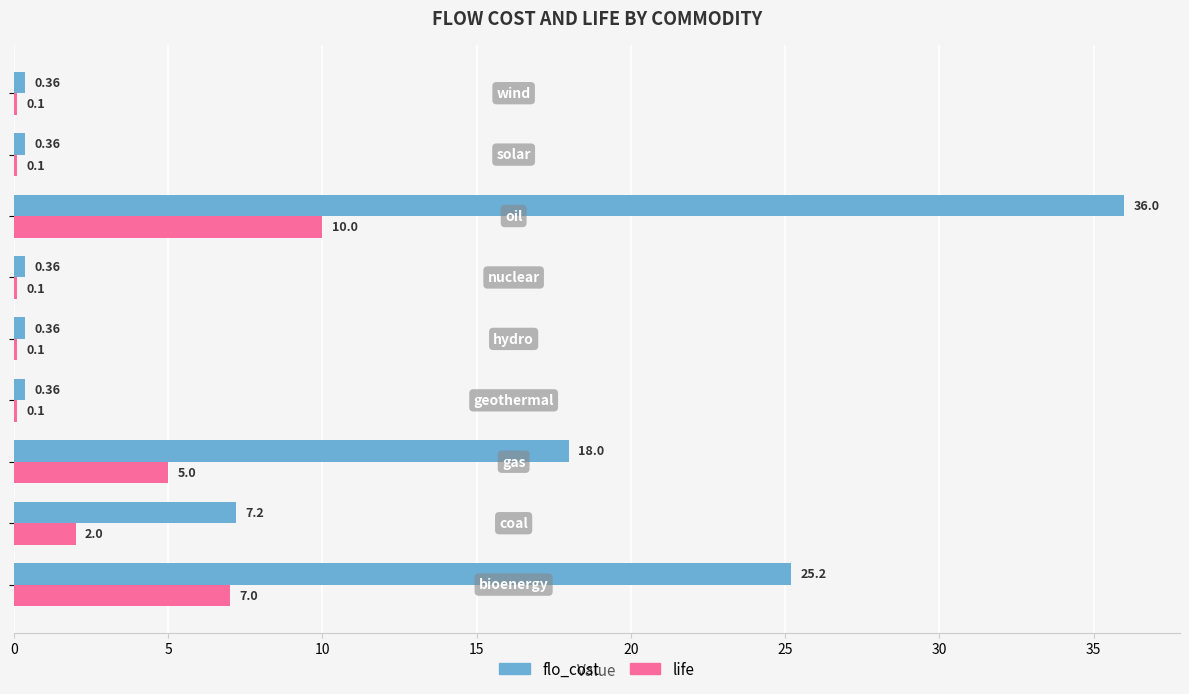

Which series has the largest total across all categories?

flo_cost